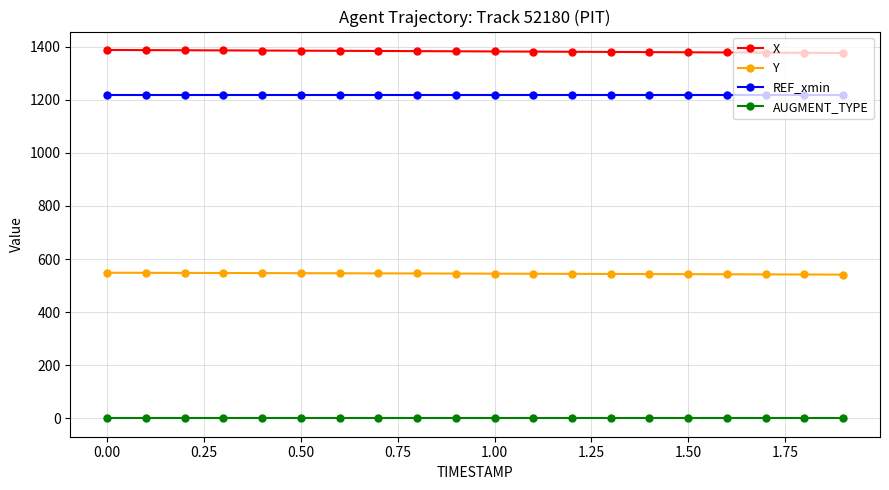

What is the value of the REF_xmin point at the 18th from the left?

1217.9